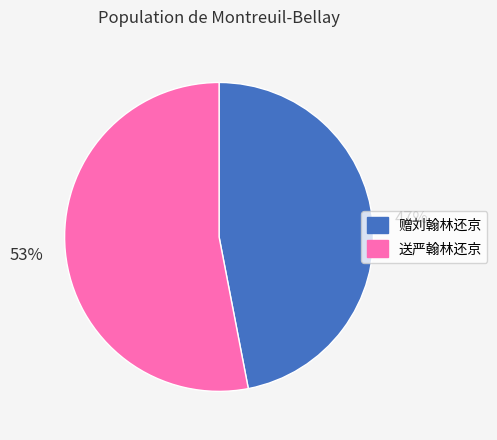

To the nearest percent, what portion does 送严翰林还京 represent?

53%